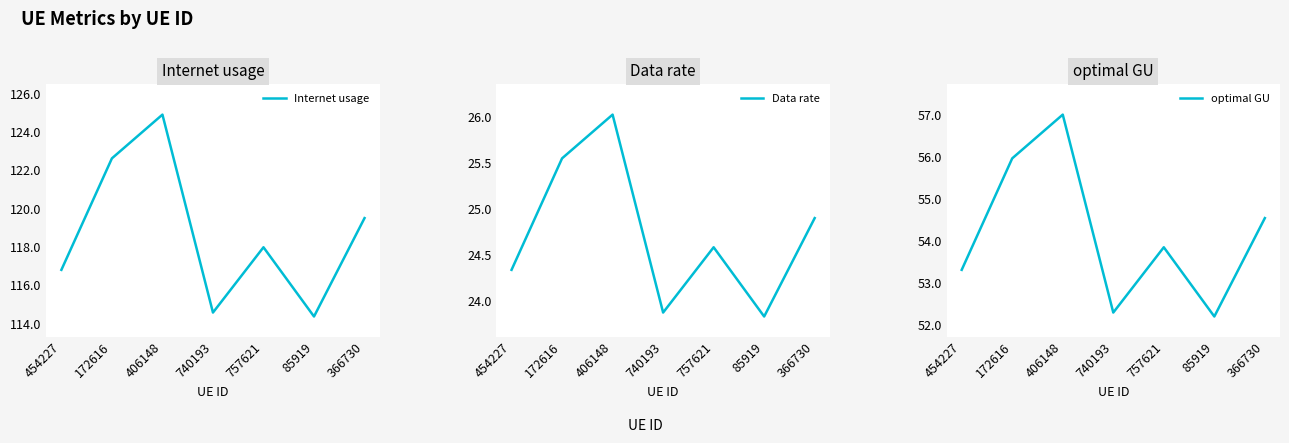

Rank the categories by optimal GU value from lowest to highest.

85919, 740193, 454227, 757621, 366730, 172616, 406148